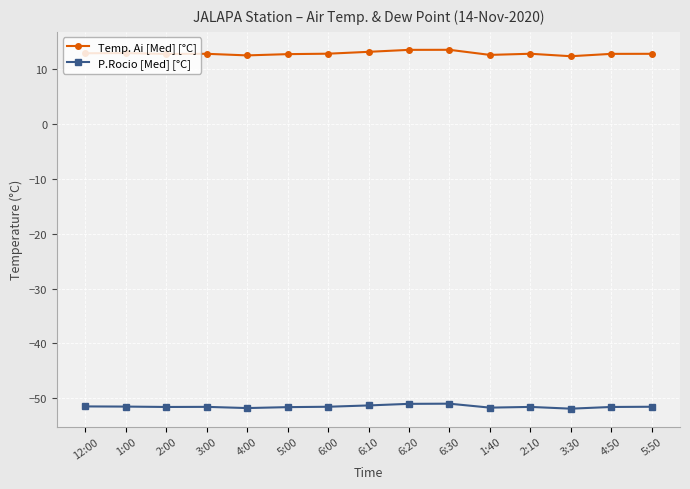

True or false: Temp. Ai [Med] [°C] has more than 0 points higher than both neighbors.

True